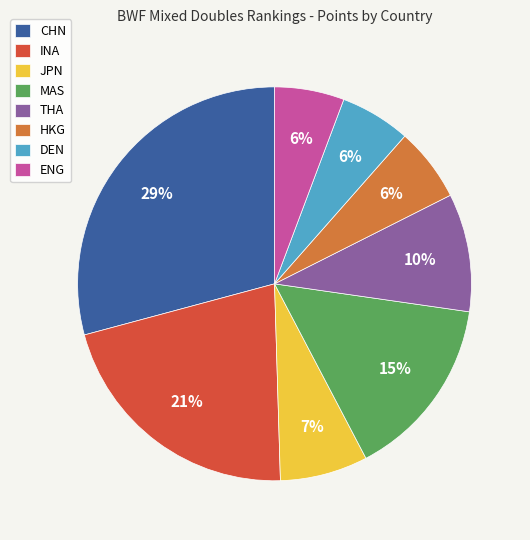

What is the ratio of the value at CHN to the value at INA?

1.4